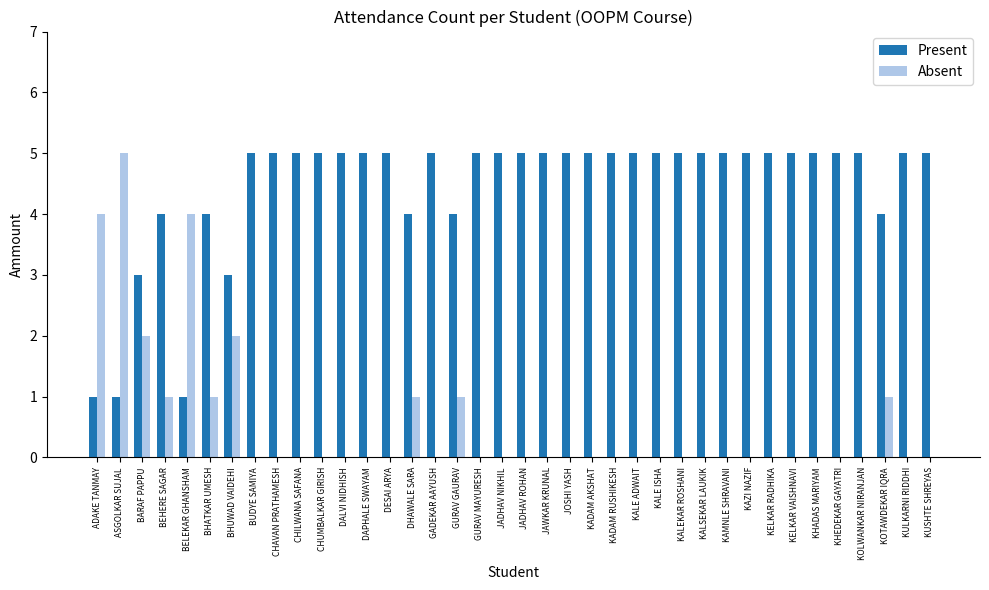

Which series has the largest range (max minus min)?

Absent